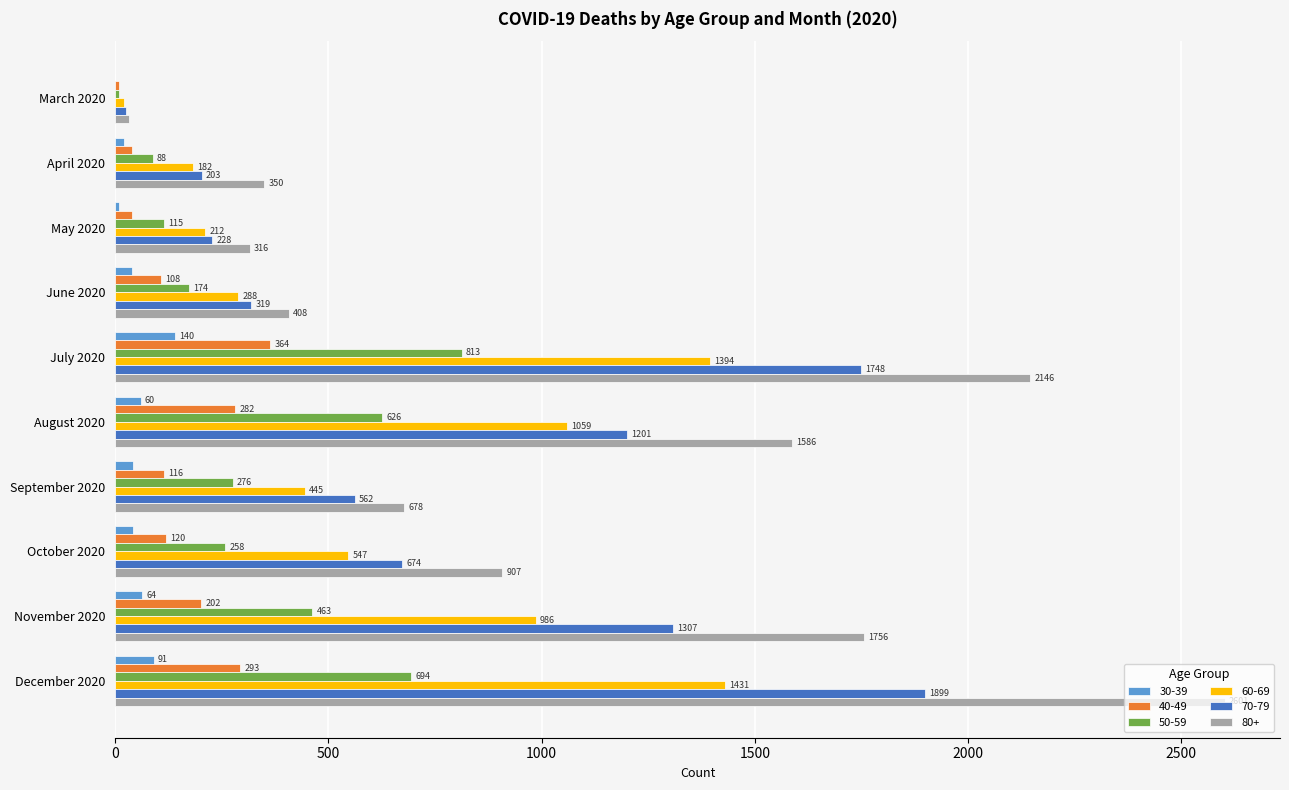

Which series changed the most between August 2020 and October 2020?

80+